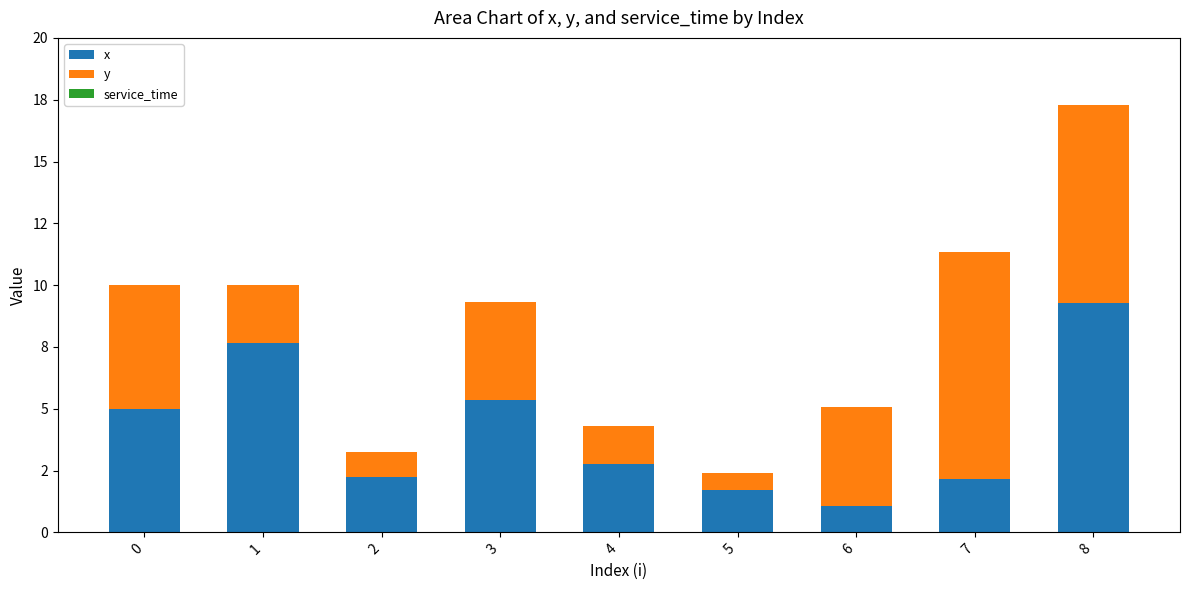

Does the chart contain any negative values?

No